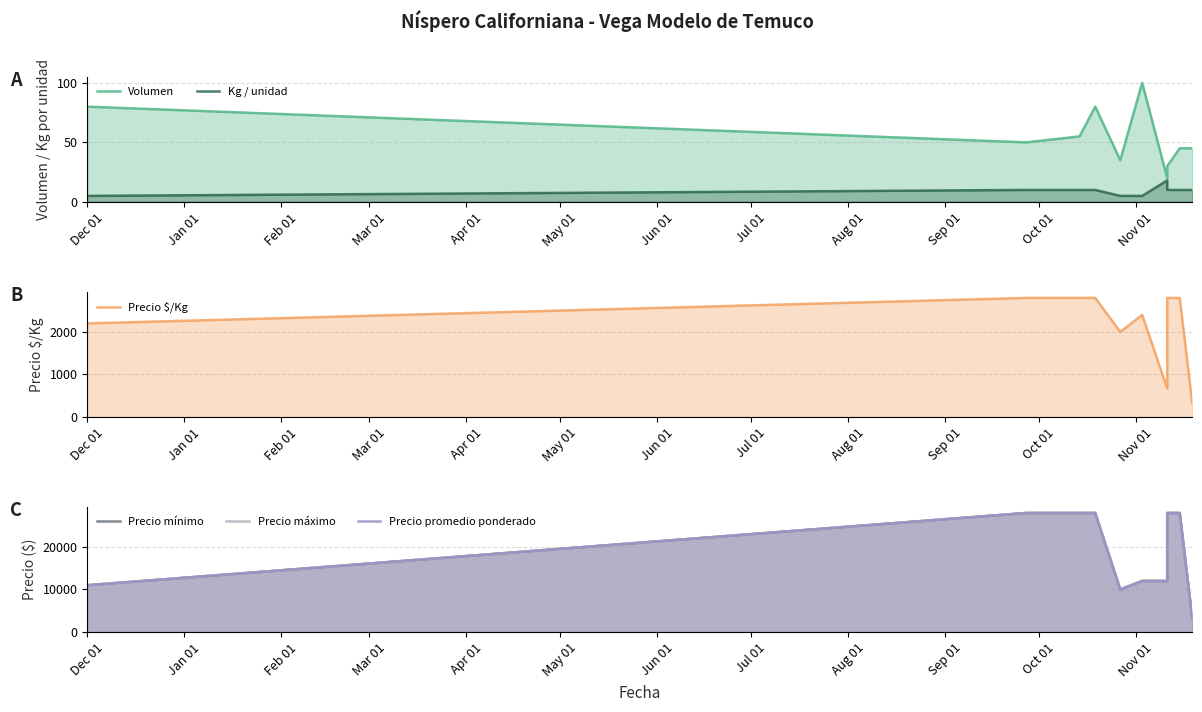

Rank the series at Dec 01 from highest to lowest value.

Precio mínimo, Precio máximo, Precio promedio ponderado, Precio $/Kg, Volumen, Kg / unidad